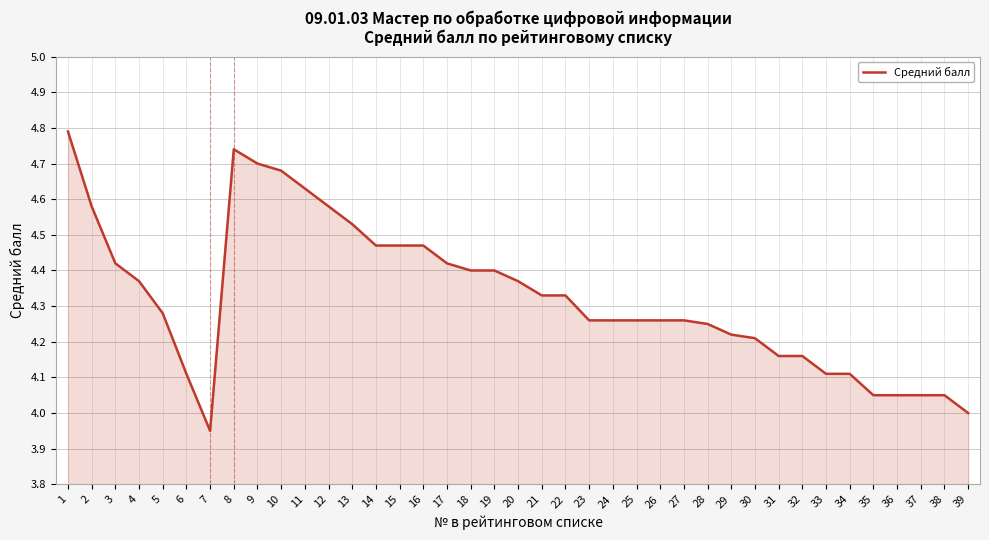

What is the ratio of the value at 14 to the value at 16?

1.0